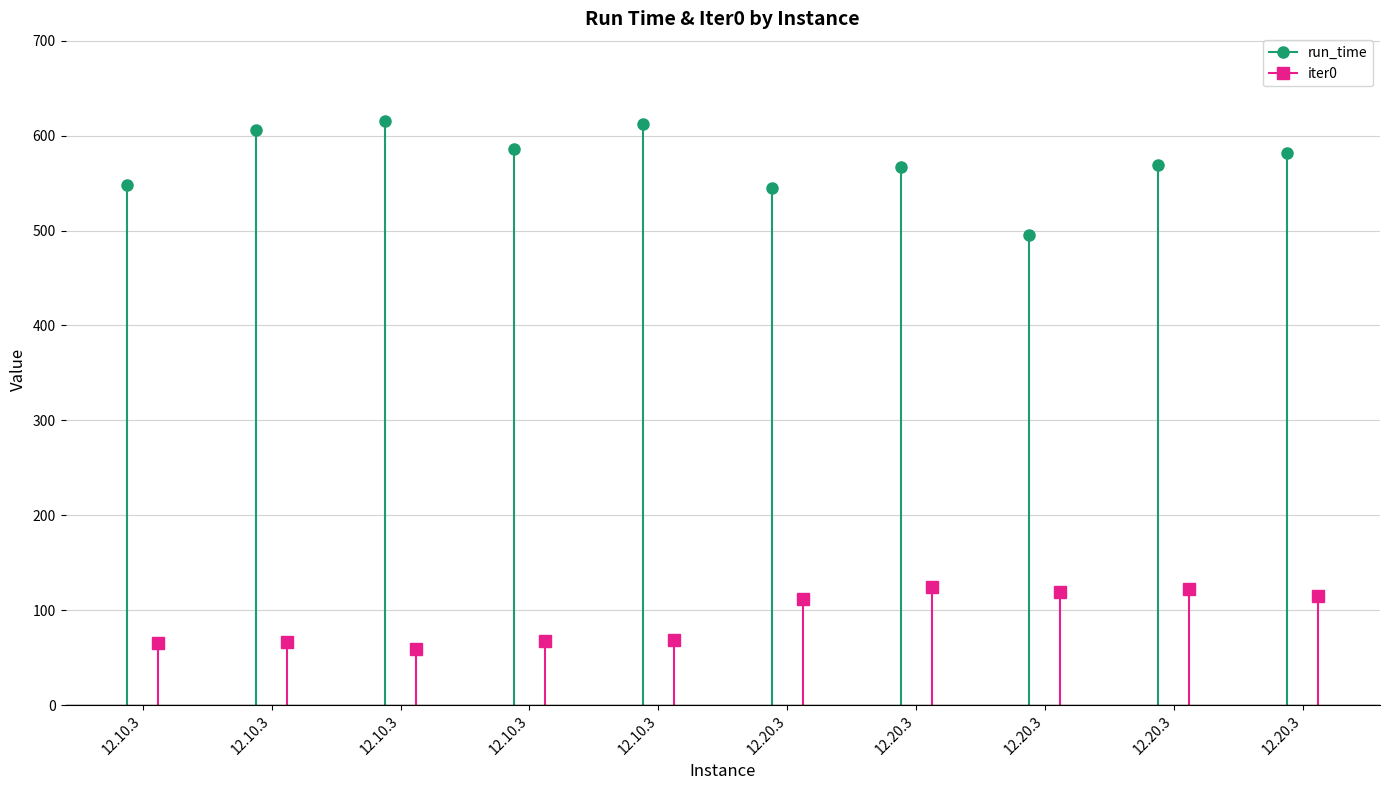

Is the value of iter0 at 12.10.3 greater than the value of run_time at 12.10.3?

No